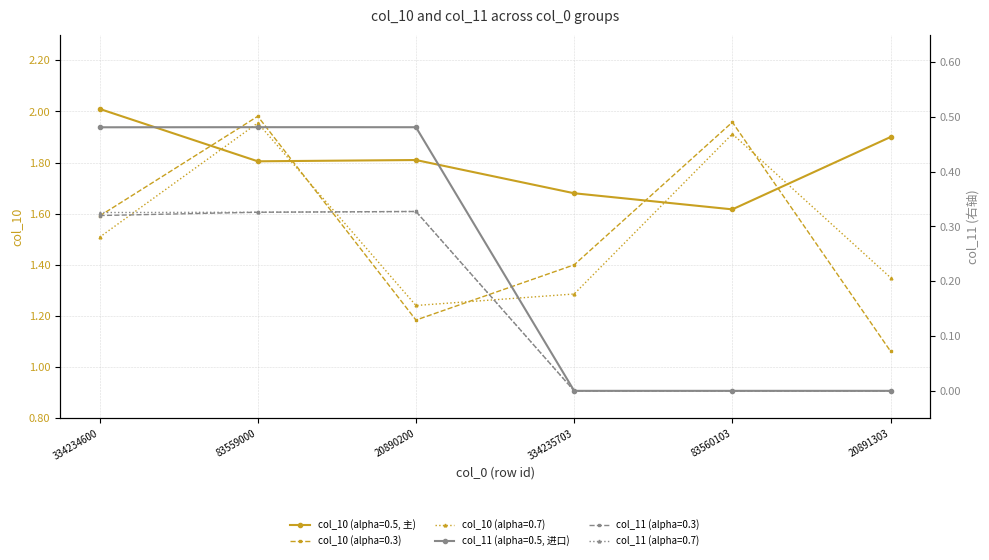

What is the sum of the col_10 (alpha=0.5) values at 334234600 and 20891303?

3.9